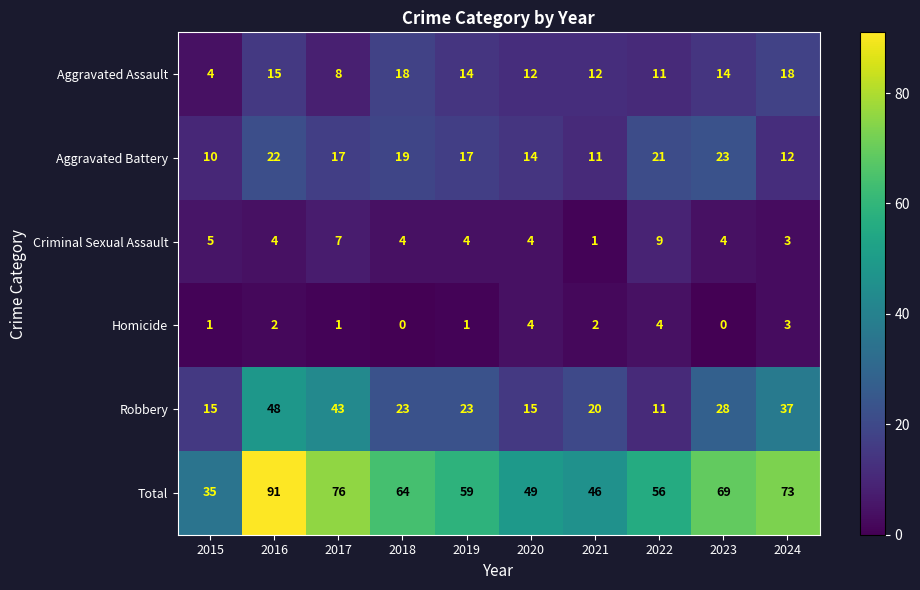

At how many categories does at least one series exceed 57?

6